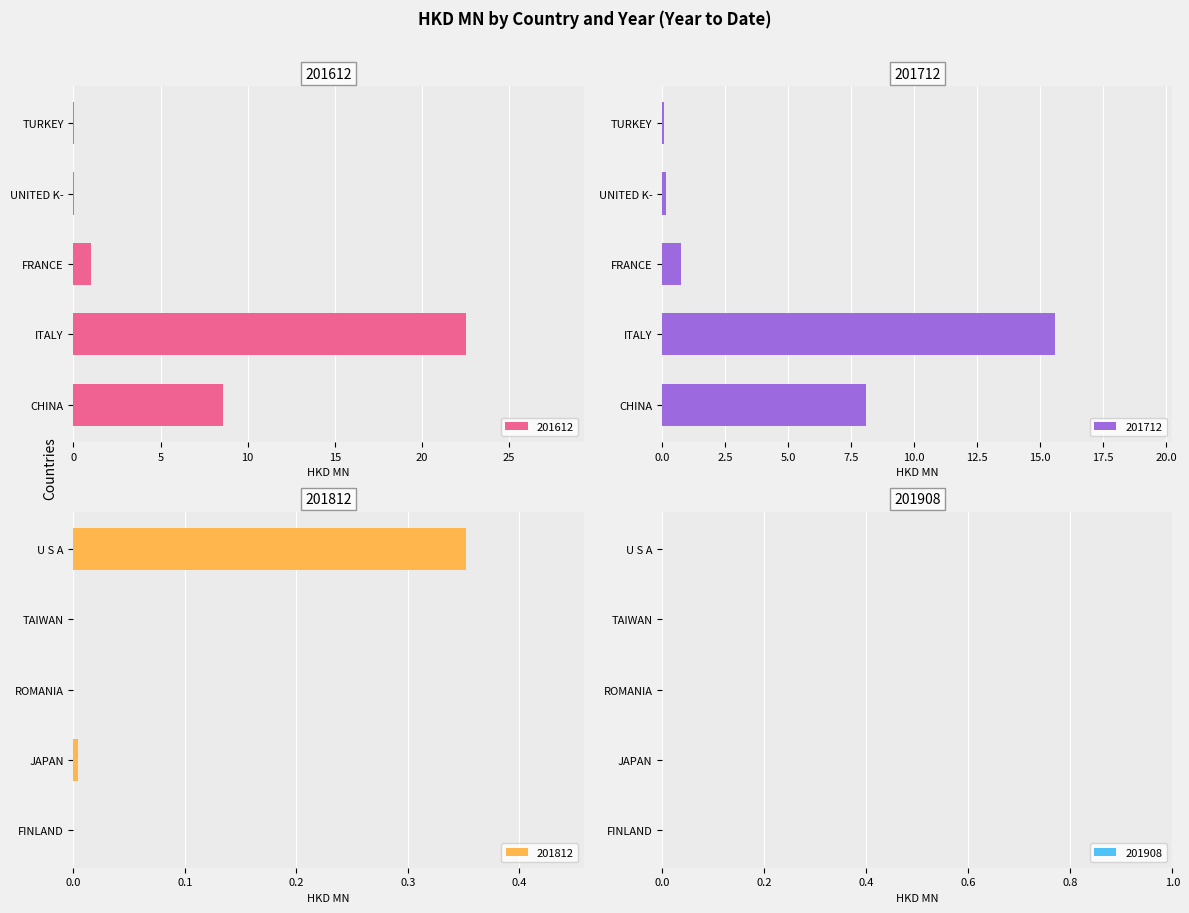

At which label is 201612 closest to 11?

CHINA